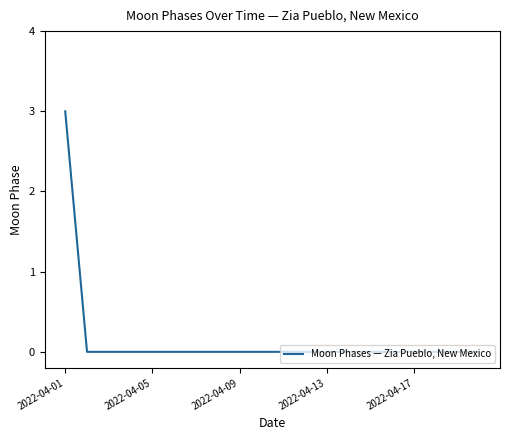

What is the difference between the maximum and minimum values?

3